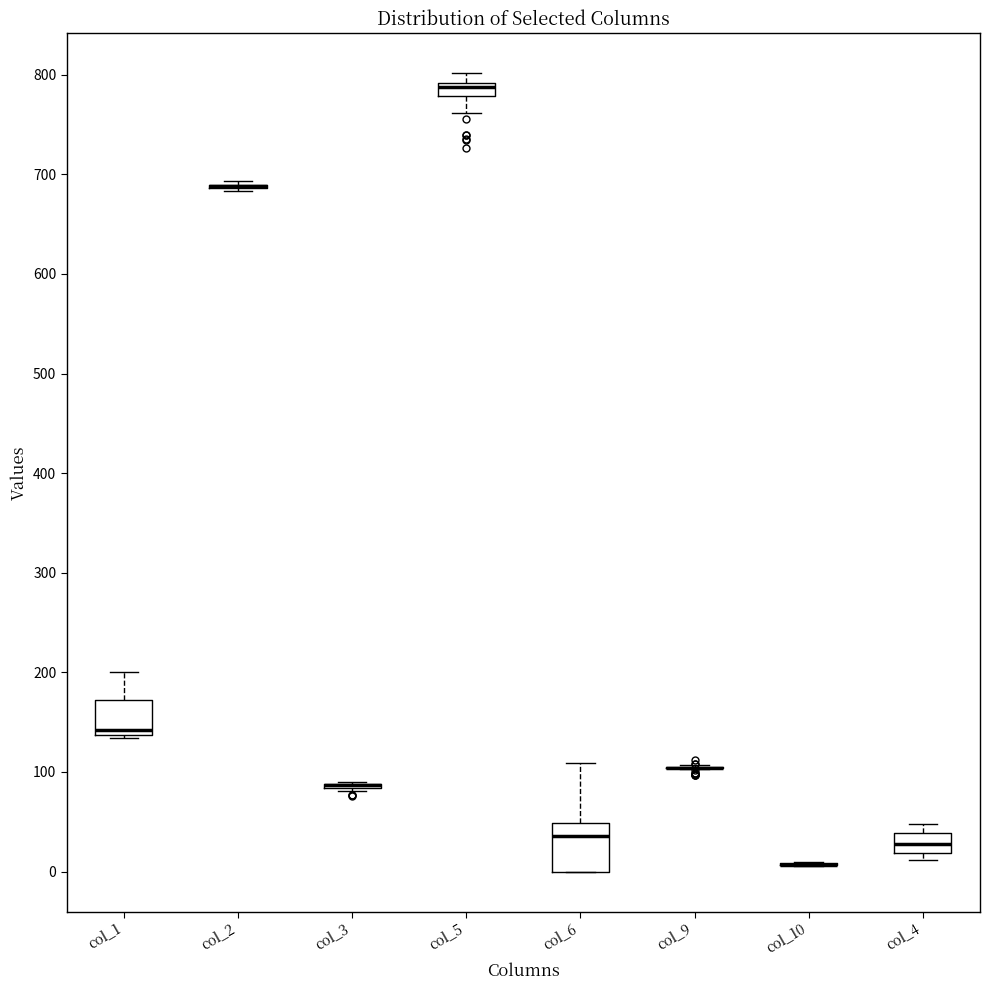

Comparing the boxes themselves (not the whiskers), which one is the tallest?

col_6